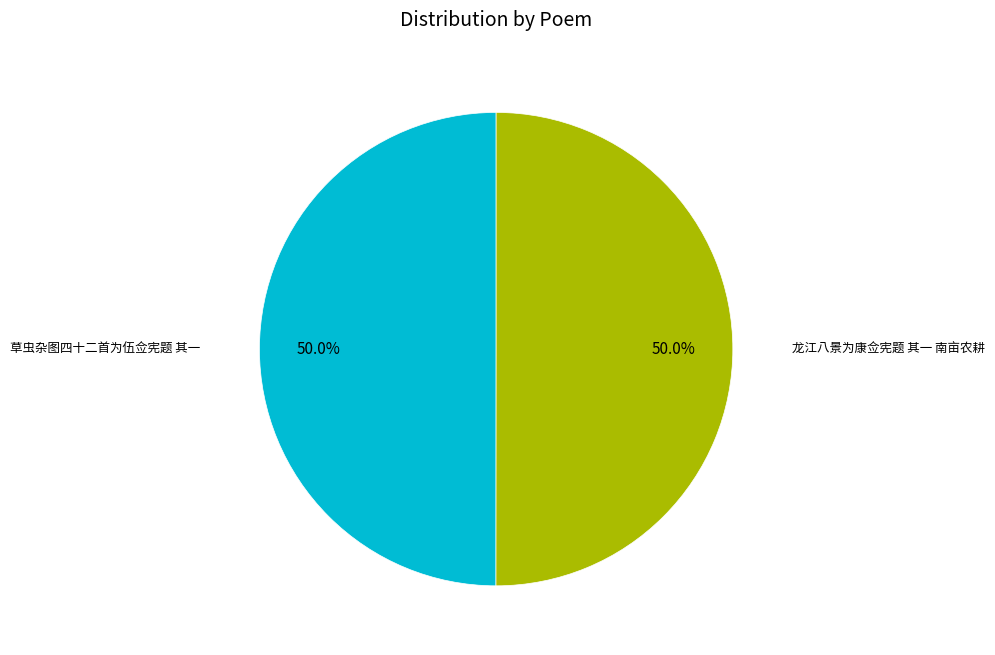

How many slices are in this pie chart?

2